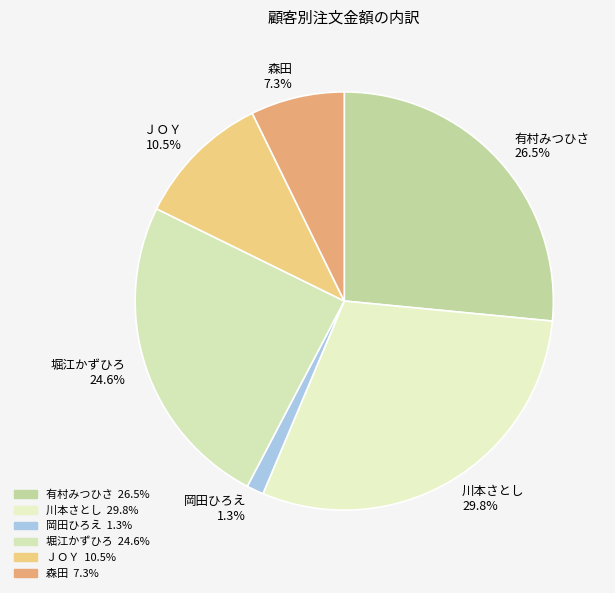

Does 森田 represent more than half of the total?

No